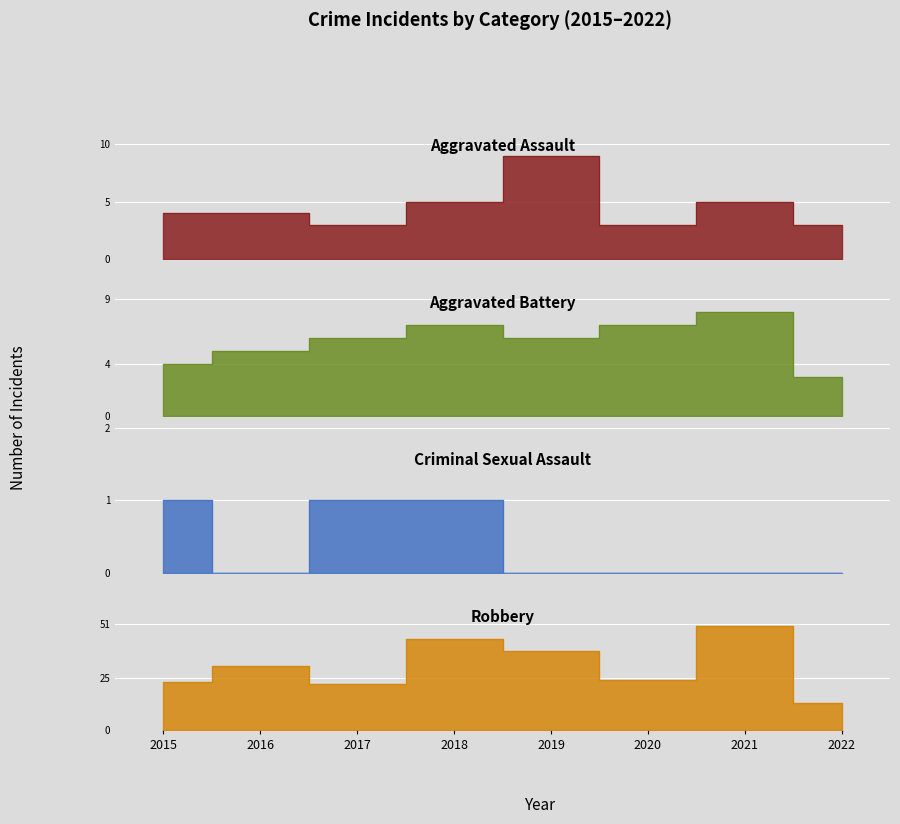

What is the maximum value shown in the chart?

50